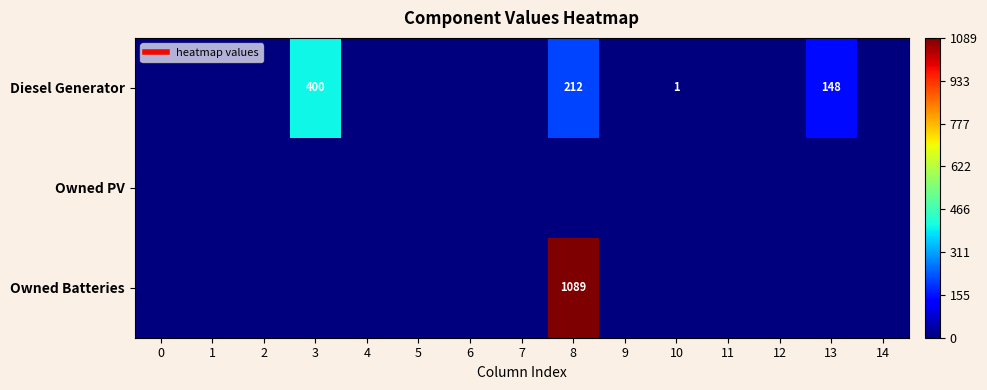

Is it true that Owned PV equals 0 at 0?

True